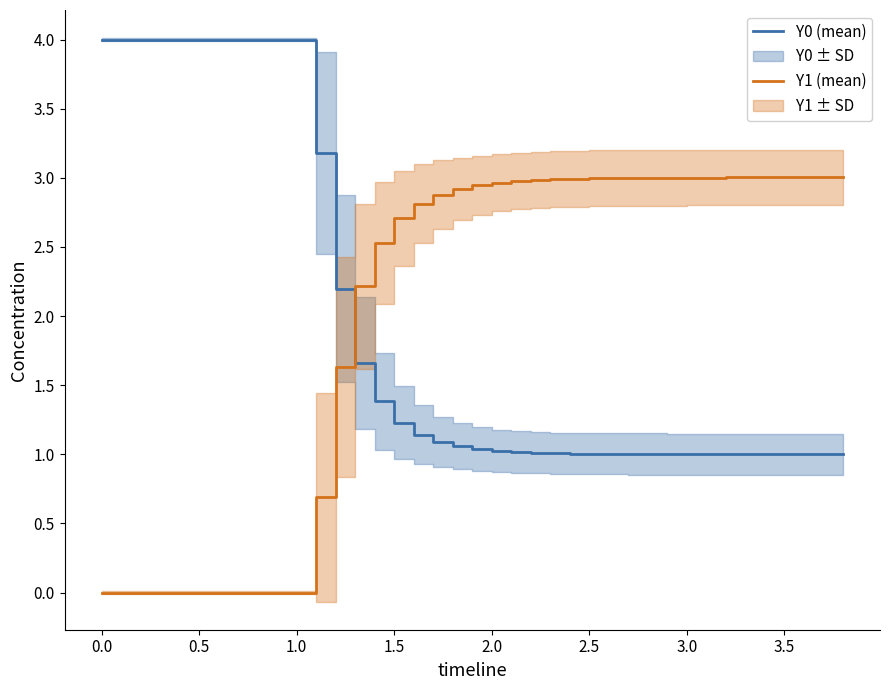

Rank the series by their maximum value, from highest to lowest.

Y0 (mean), Y1 (mean)